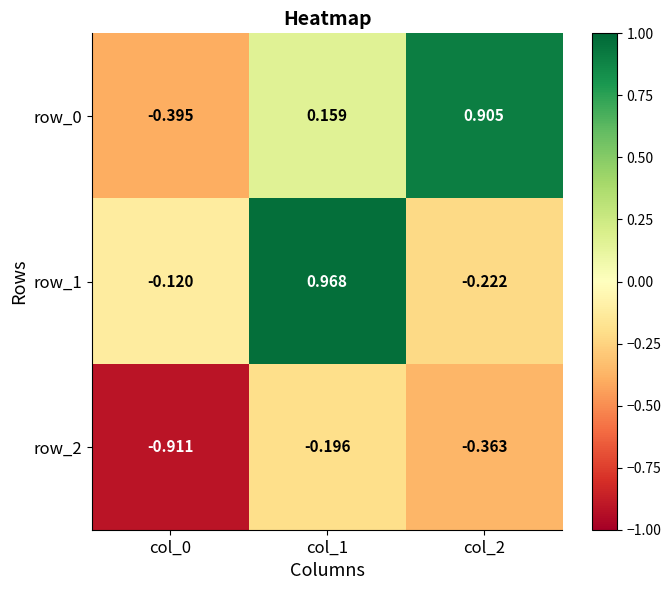

Is the value of row_0 at col_1 greater than the value of row_2 at col_1?

Yes